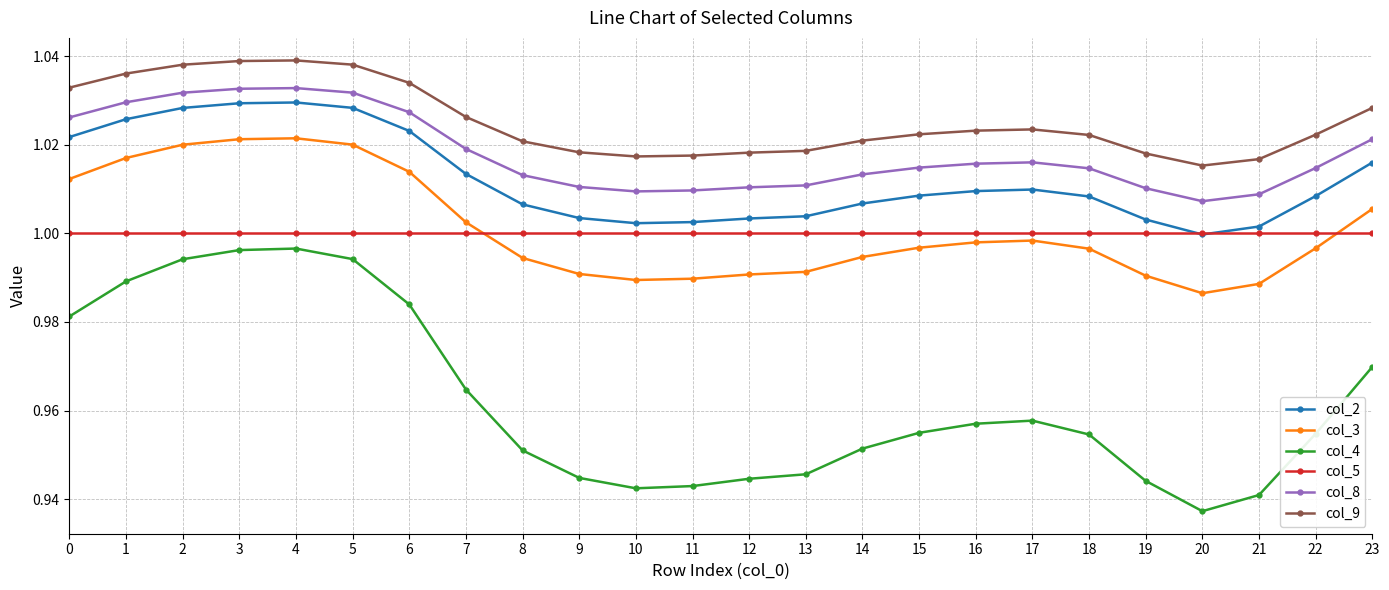

True or false: col_3 and col_4 intersect in this chart.

False